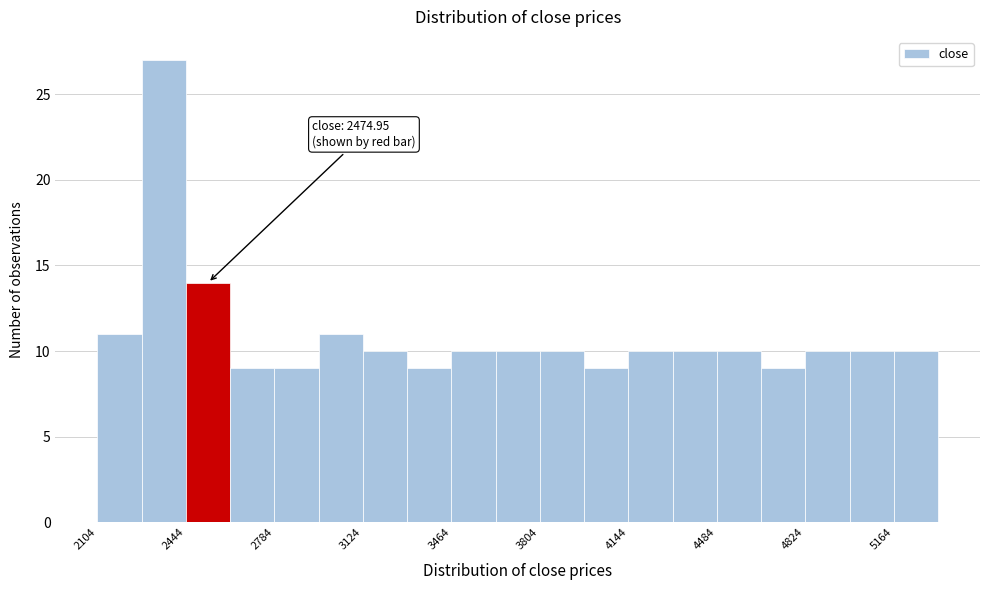

Read against the x-axis, roughly where is the centre of the tallest bar?

2350